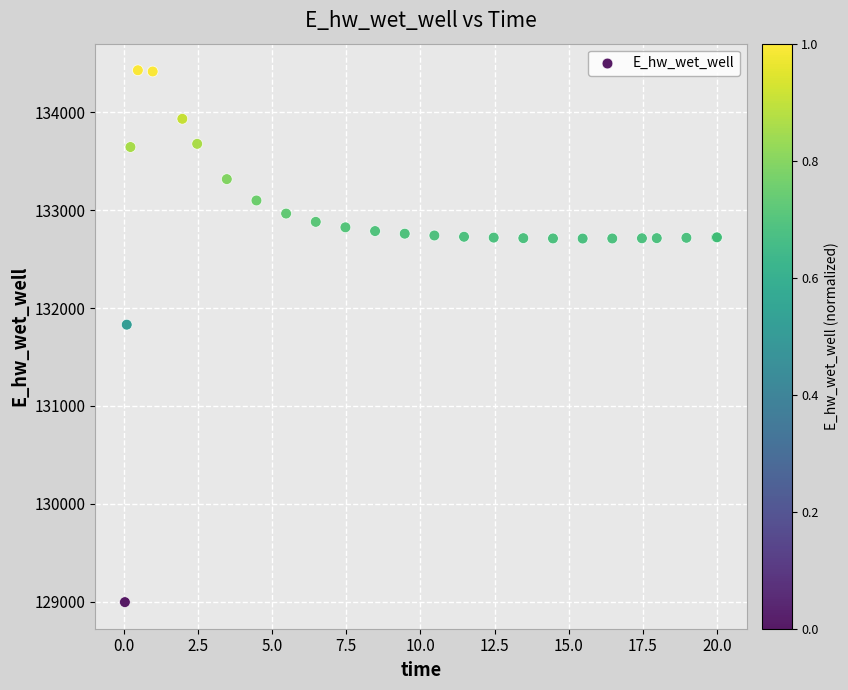

What Y value in the scatter plot is closest to 131712?

131829.9